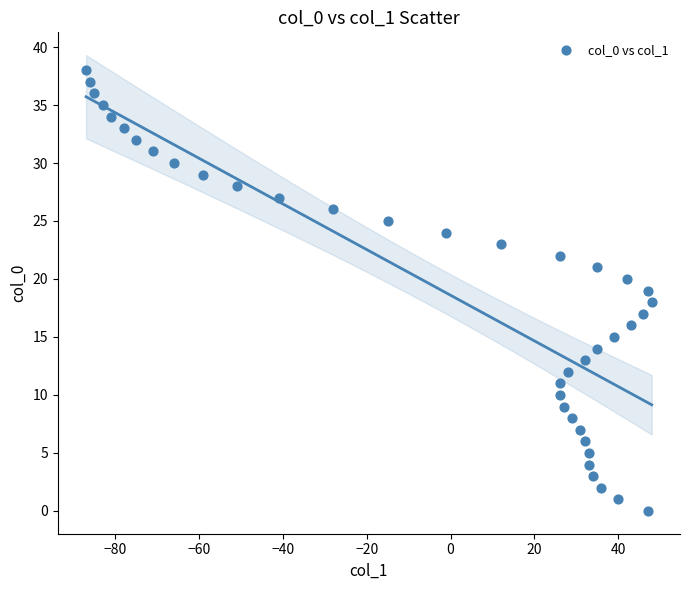

What is the range of Y values (max minus min)?

38